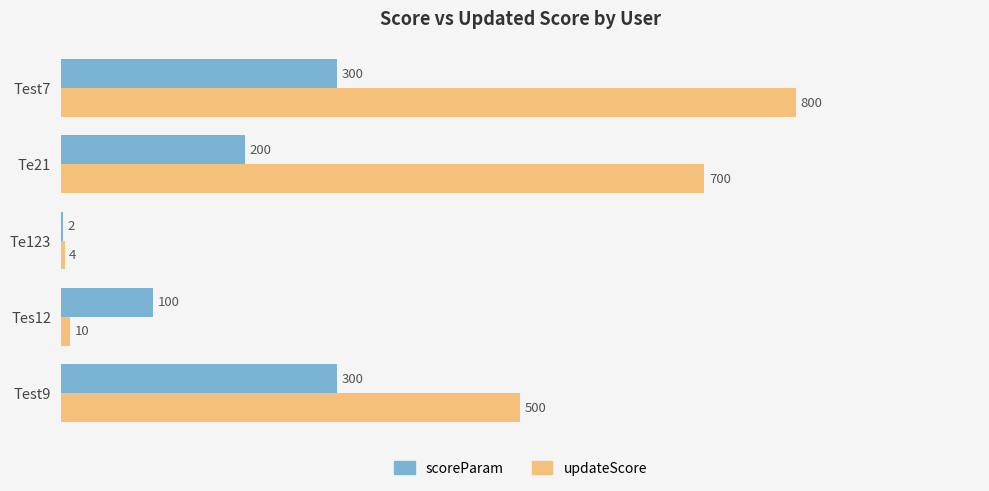

Is it true that scoreParam equals 100 at Tes12?

True